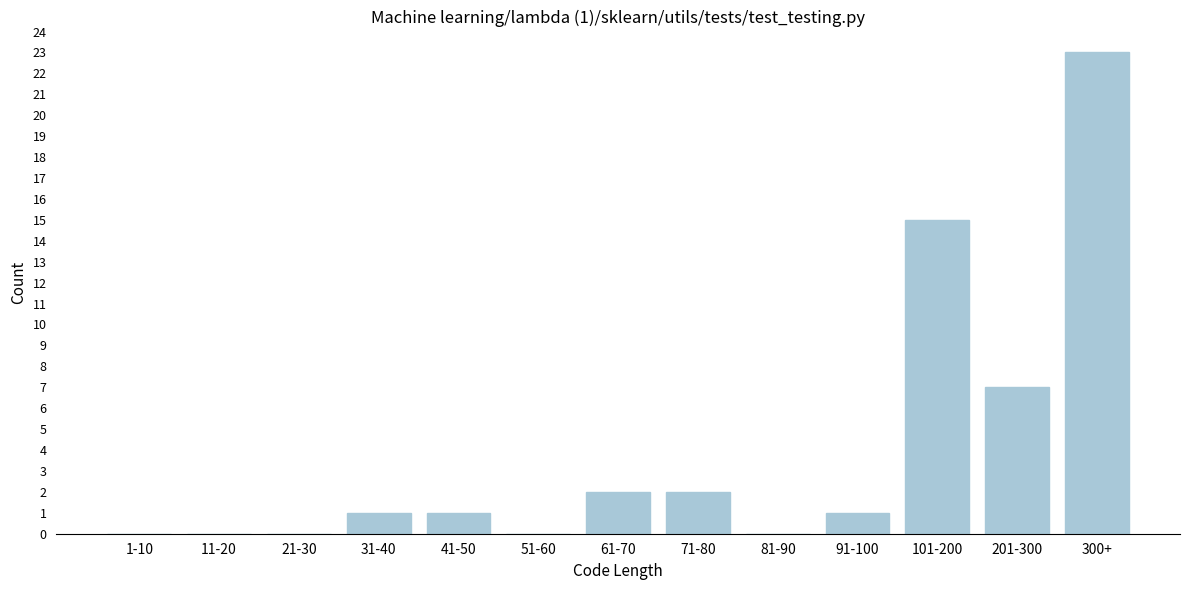

Reading left to right, what are all the values shown in this chart?

1-10=0	11-20=0	21-30=0	31-40=1	41-50=1	51-60=0	61-70=2	71-80=2	81-90=0	91-100=1	101-200=15	201-300=7	300+=23